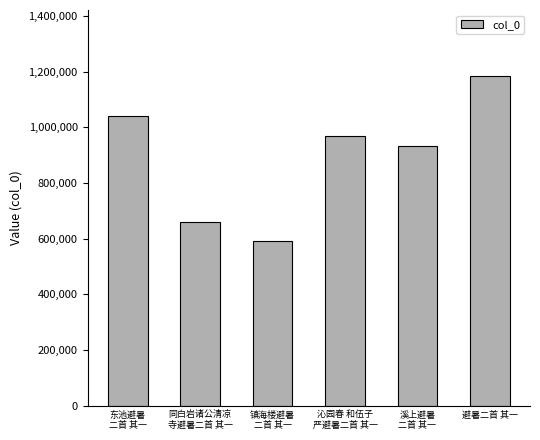

How many distinct data groups are displayed?

1